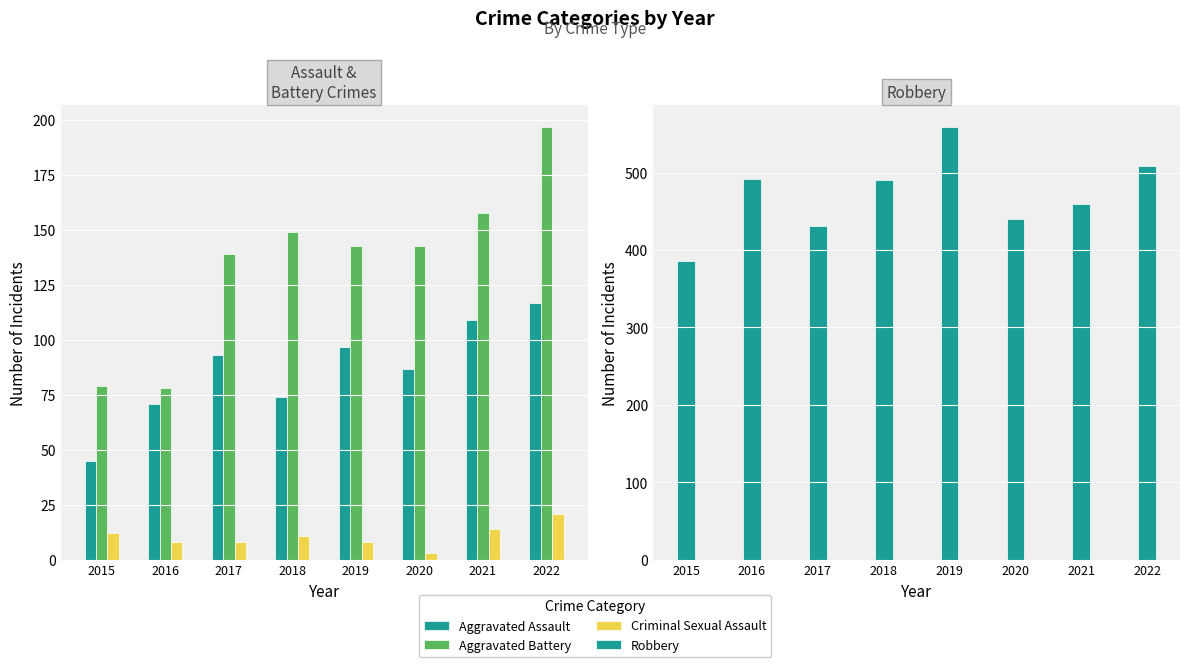

What is the maximum value for Aggravated Assault?

117